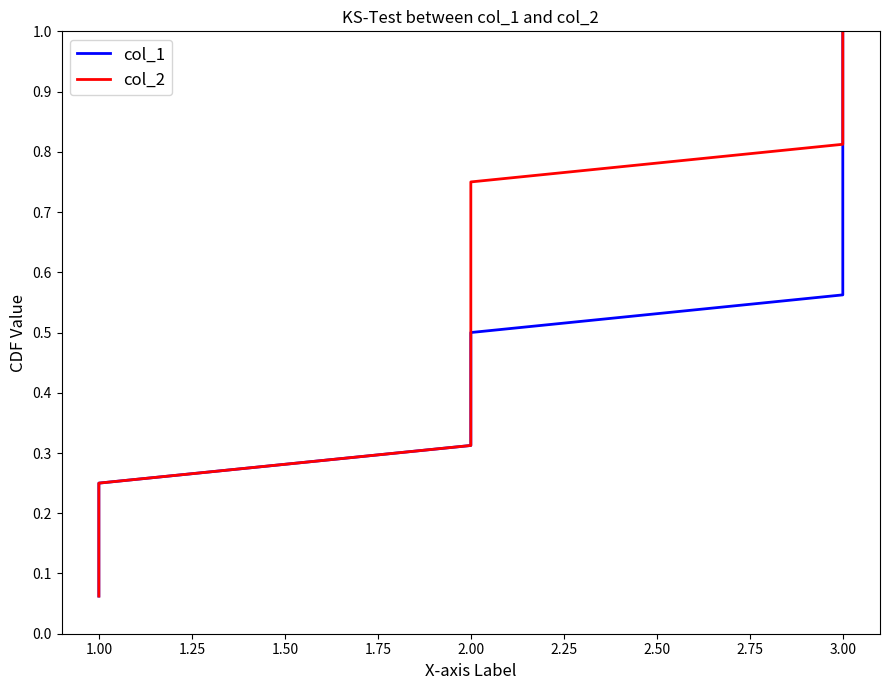

Rank the series at 11 from highest to lowest value.

col_1, col_2